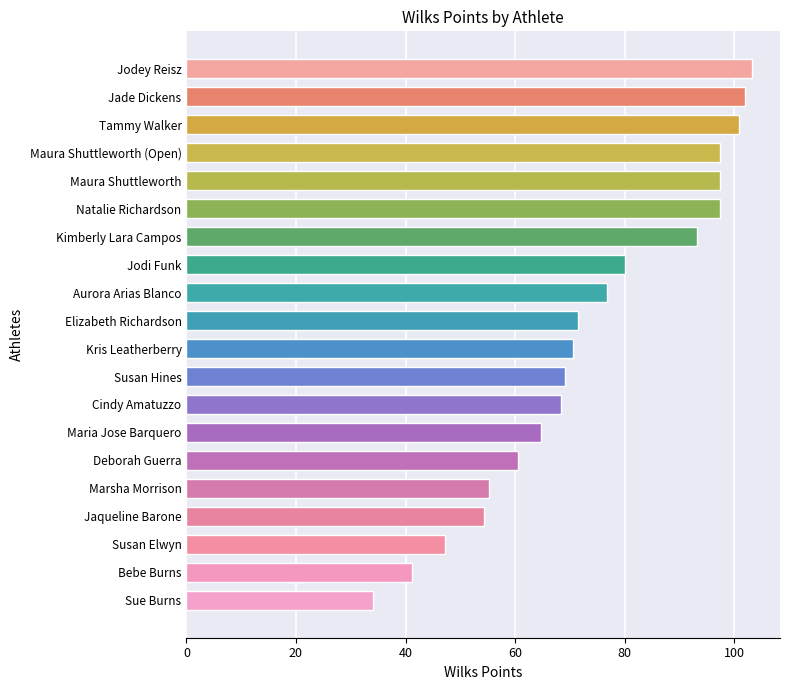

What is the average value?

74.3